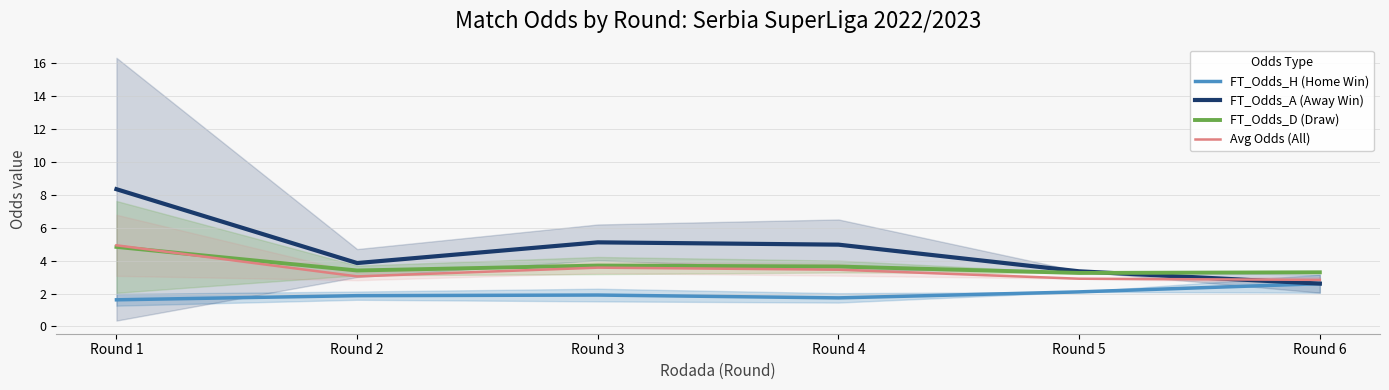

Rank the categories by Avg Odds (All) value from highest to lowest.

Round 1, Round 3, Round 4, Round 2, Round 5, Round 6